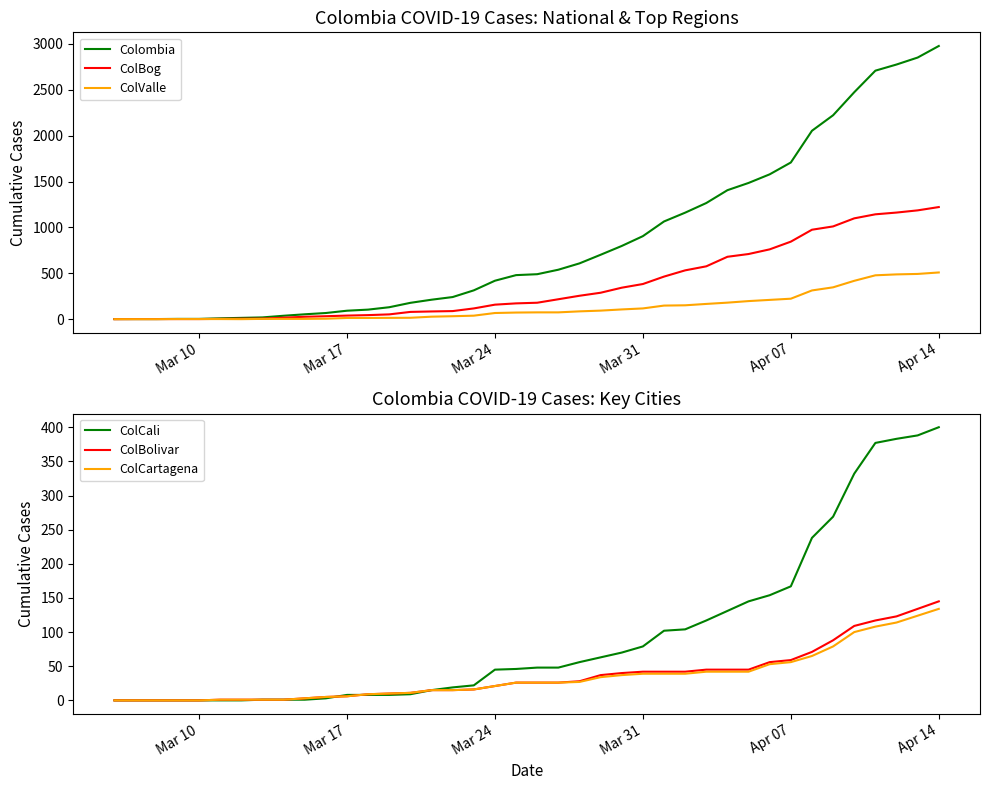

What is the maximum value shown in the chart?

2978